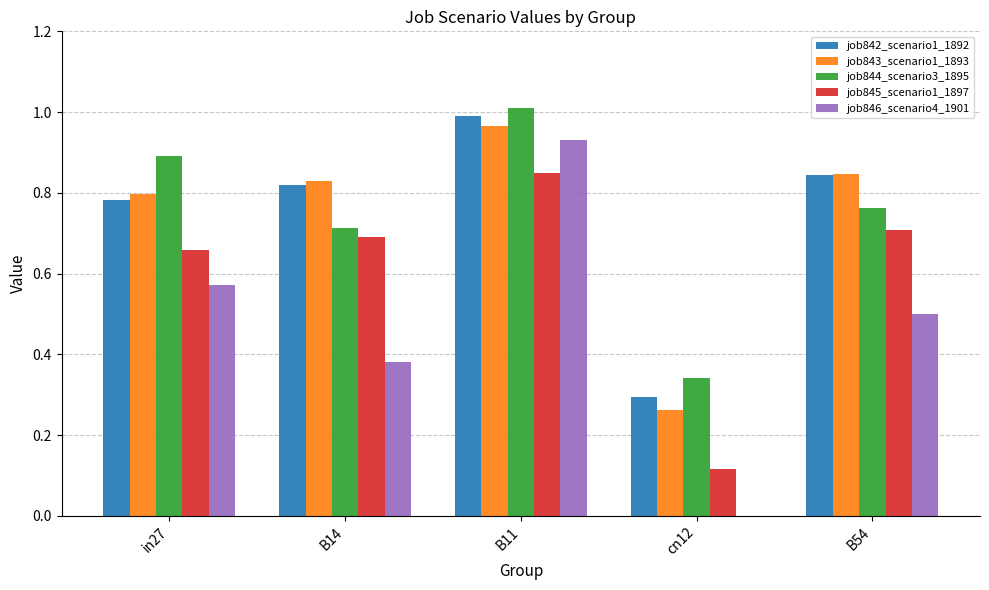

Are the bars grouped side by side (vs. stacked)?

Yes